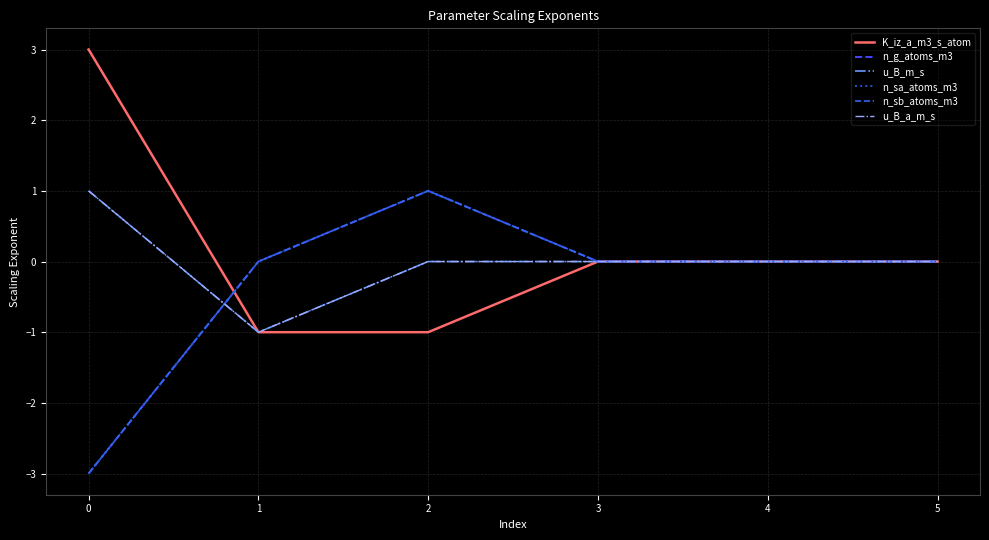

Does the chart have visible grid lines?

Yes